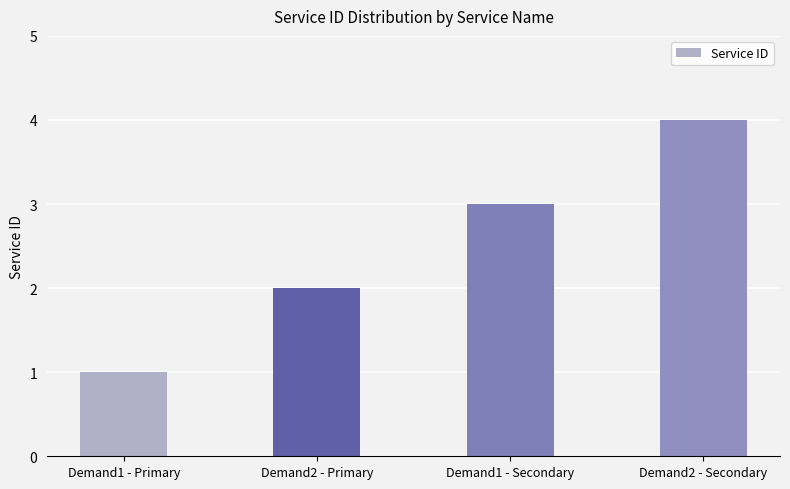

What is the label of the 3rd bar from the left?

Demand1 - Secondary